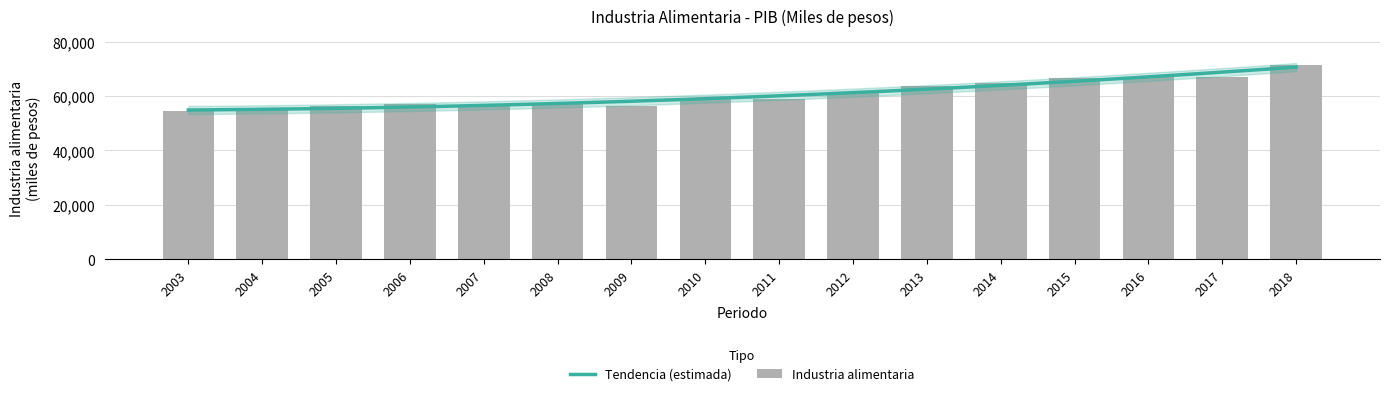

How many bars are there in total?

16